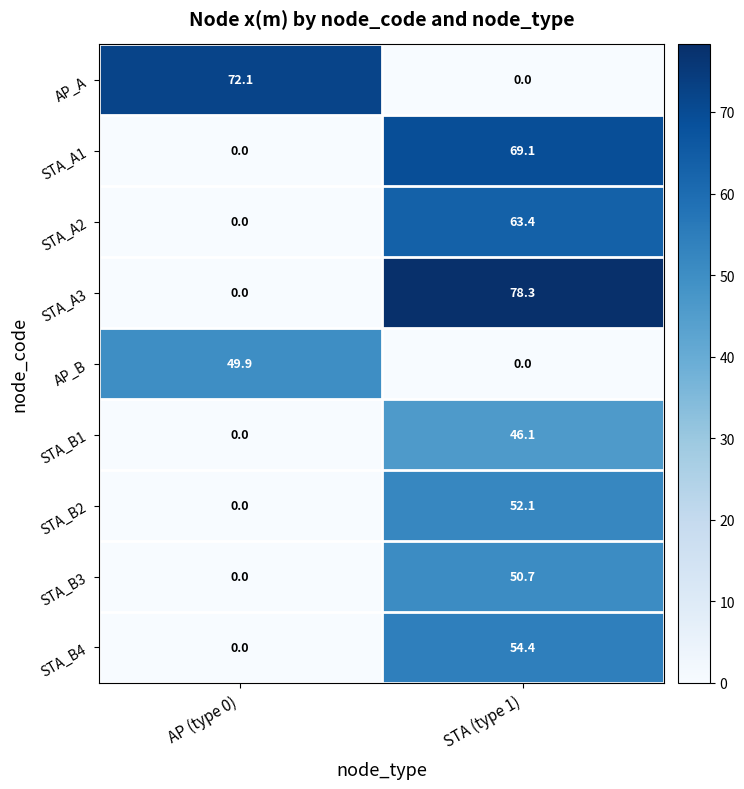

Where does the AP_B series first go above 49?

AP (type 0)